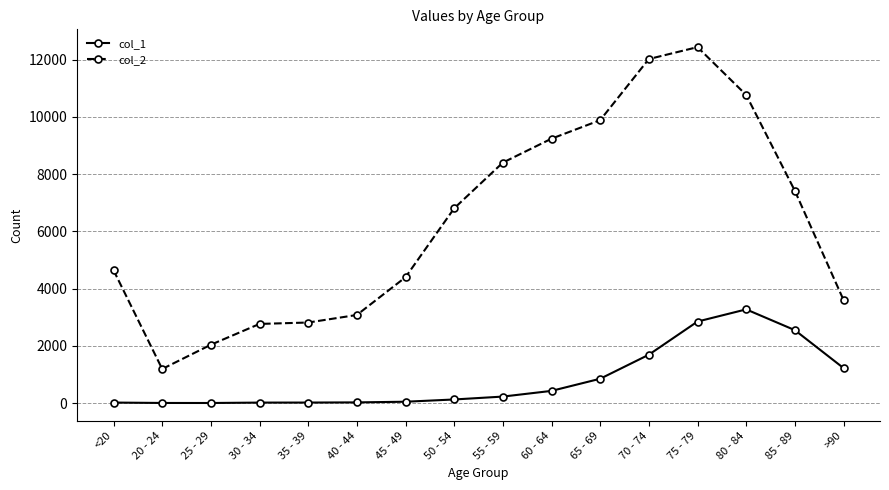

Does the chart have visible grid lines?

Yes